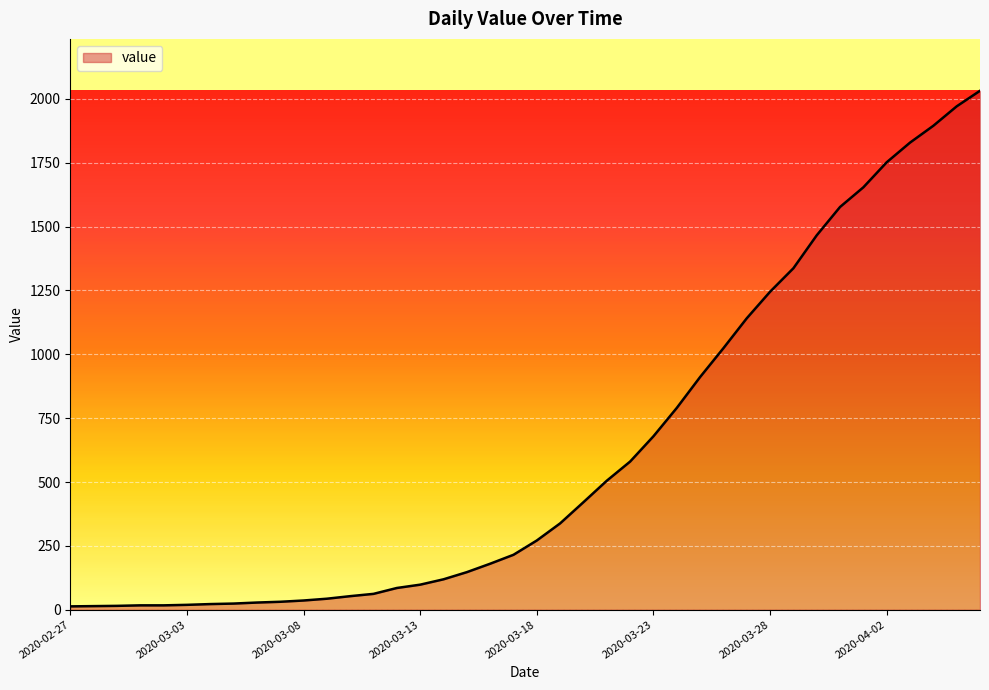

What is the difference between the maximum and minimum values?

2019